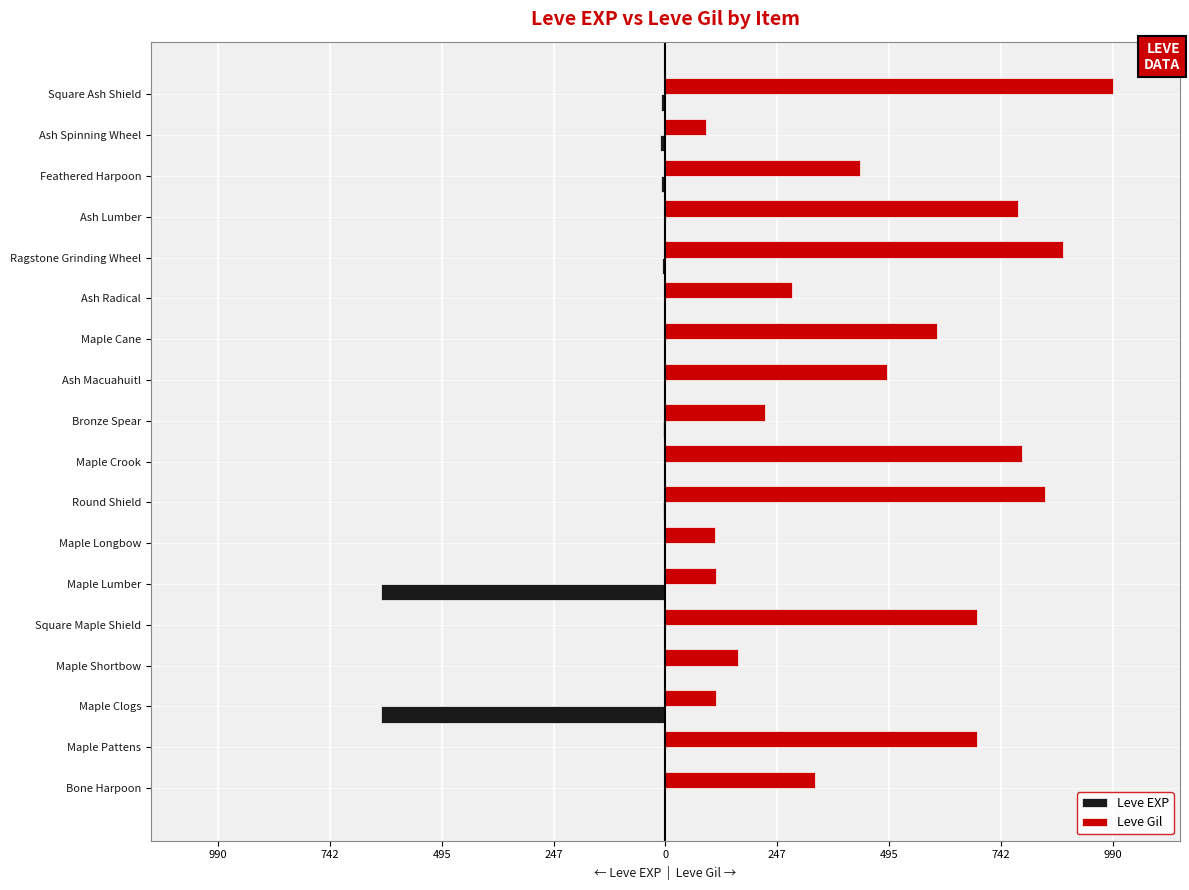

What are all the series names shown in the legend?

Leve EXP, Leve Gil